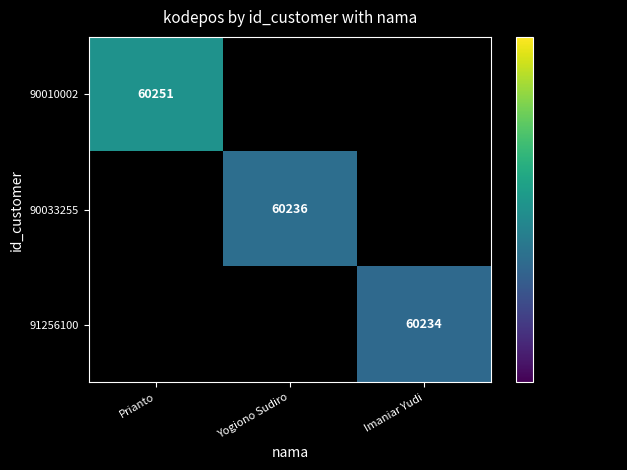

Is it true that 90010002 equals 60251 at Prianto?

True